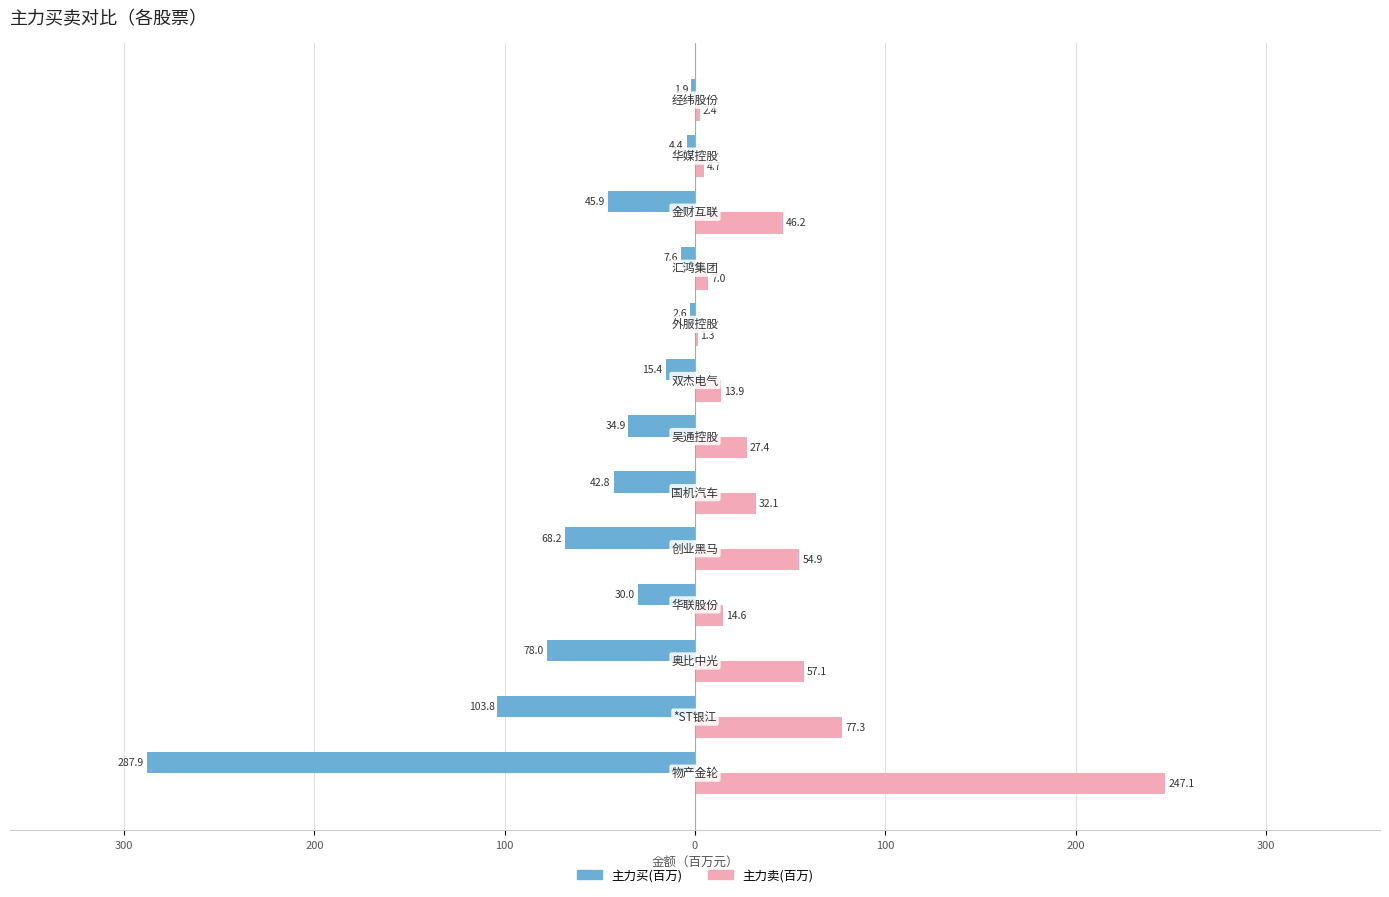

What are all the series names shown in the legend?

主力买(百万), 主力卖(百万)